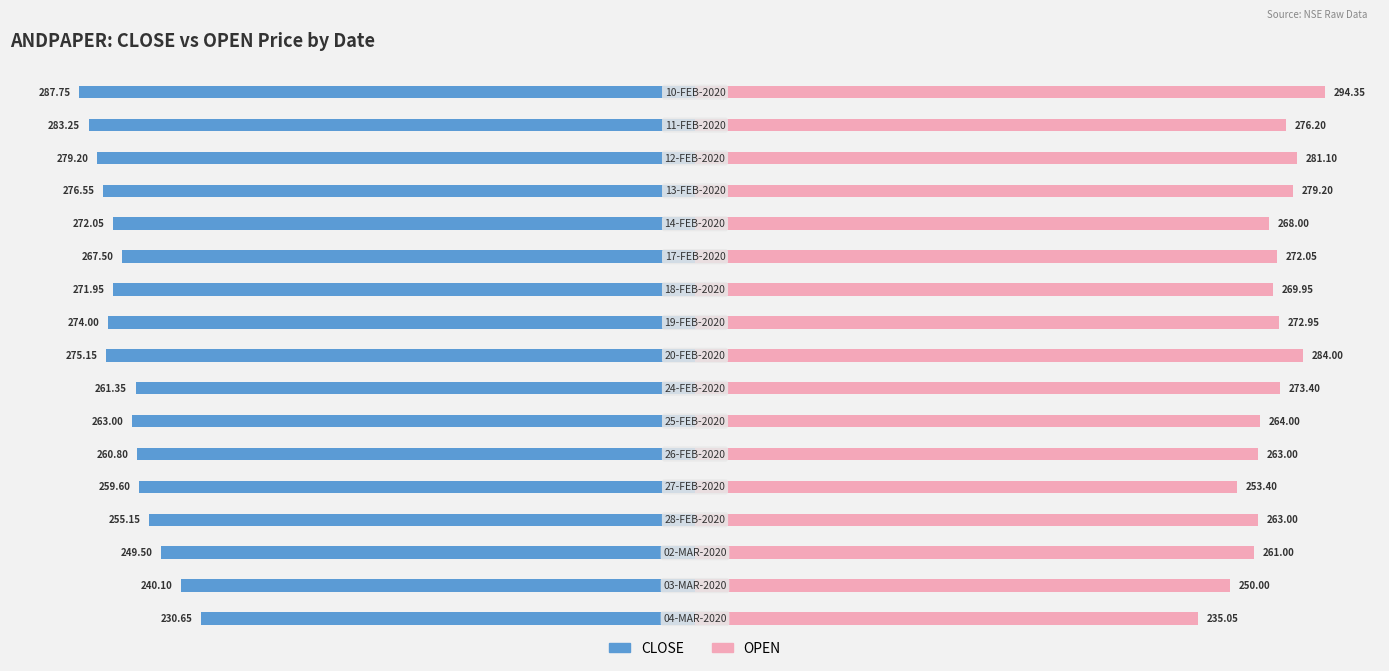

True or false: OPEN has a value of 468.0 at −200.

False